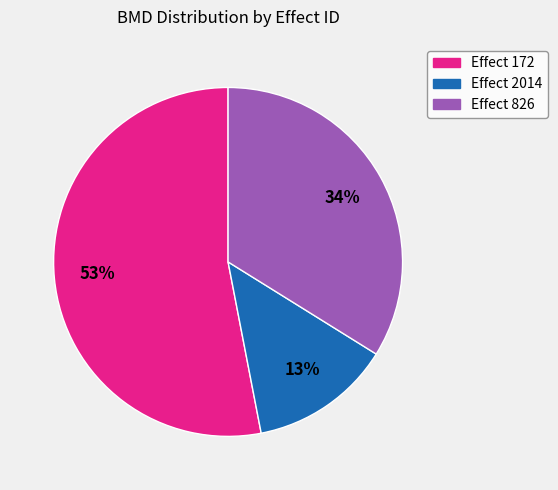

Is there a majority slice in this chart?

Yes